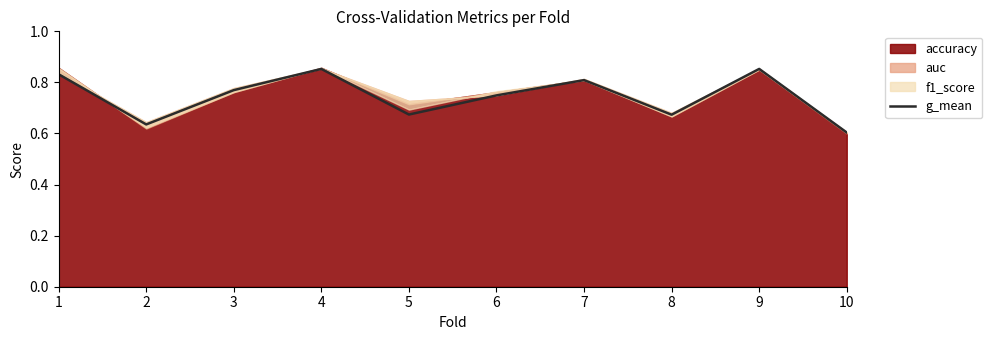

At which category does the chart reach its minimum across all series?

10